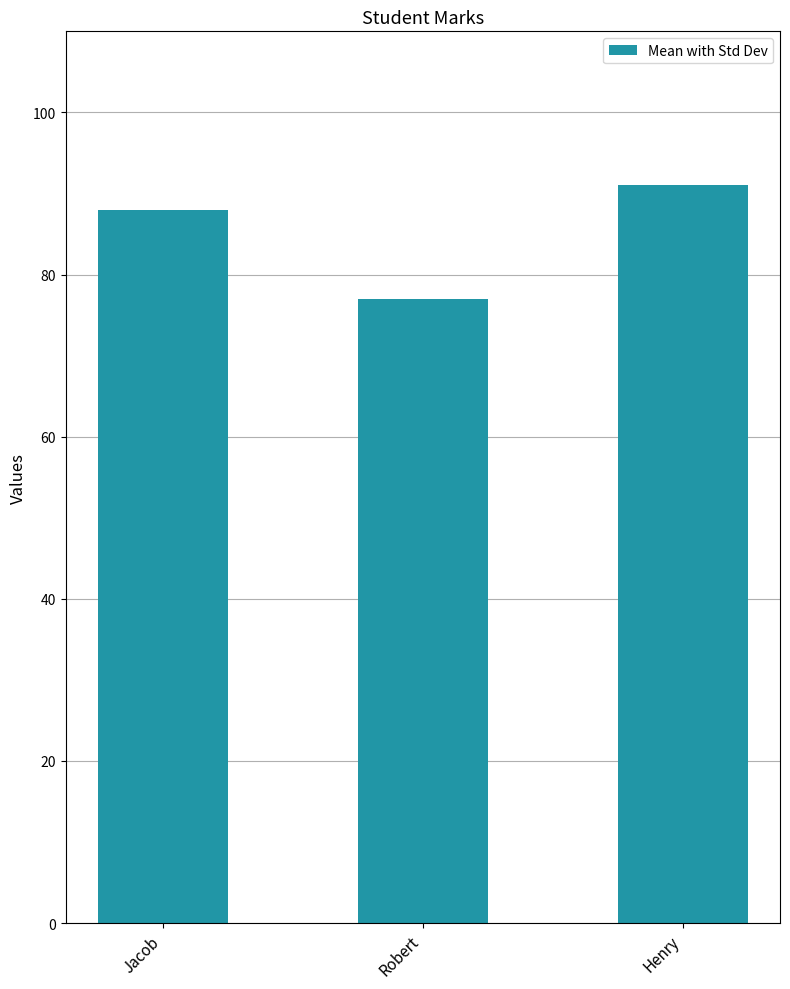

The chart shows a value of 77 at Robert. True or false?

True